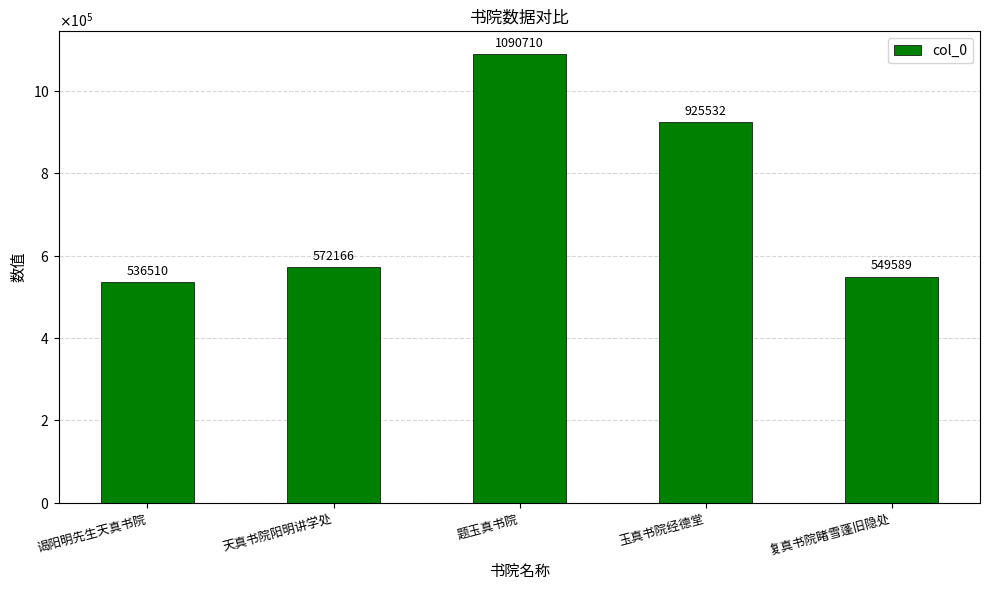

Between 玉真书院经德堂 and 题玉真书院, which is larger?

题玉真书院